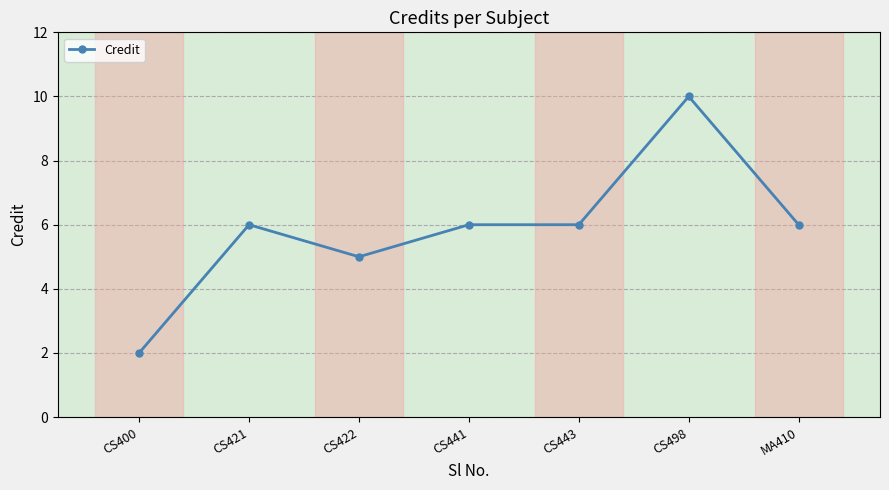

The chart shows a value of 6 at CS421. True or false?

True